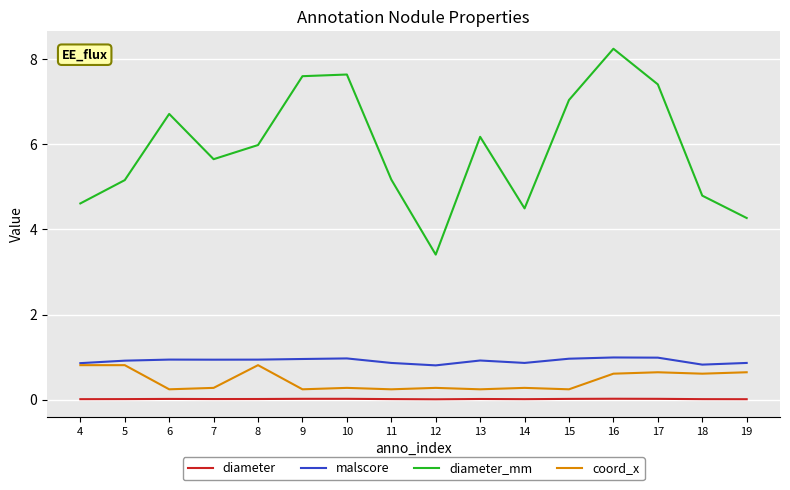

Is this an area chart (filled region under the line)?

No